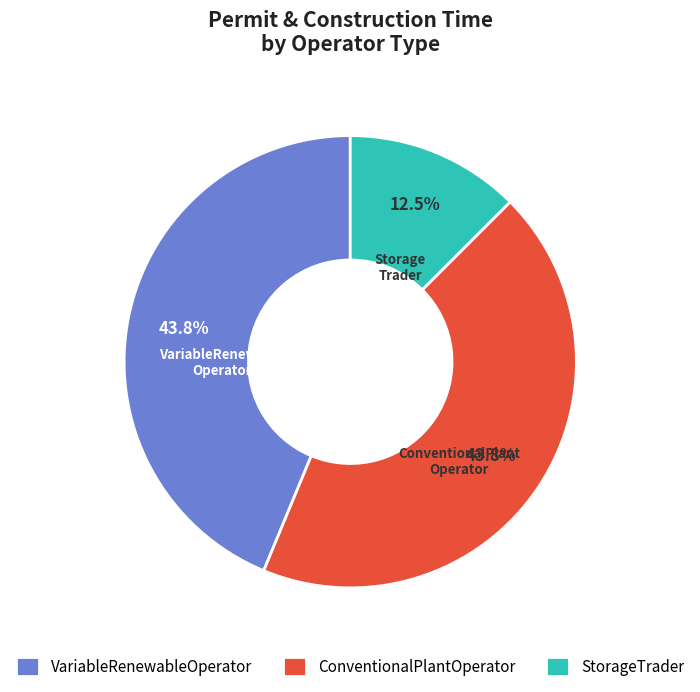

Count the number of slices in the pie.

3